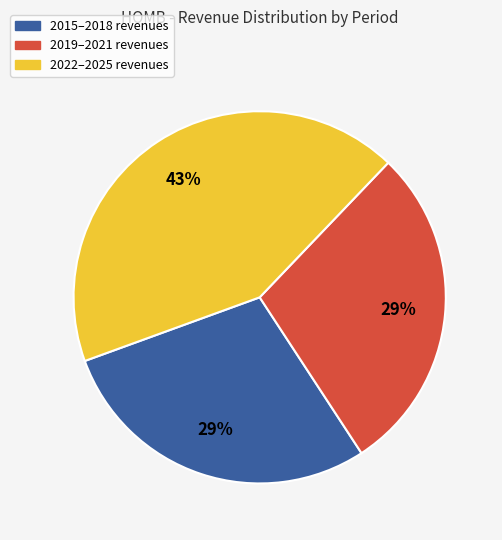

To the nearest percent, what is the difference between the largest and smallest slice percentages?

14%